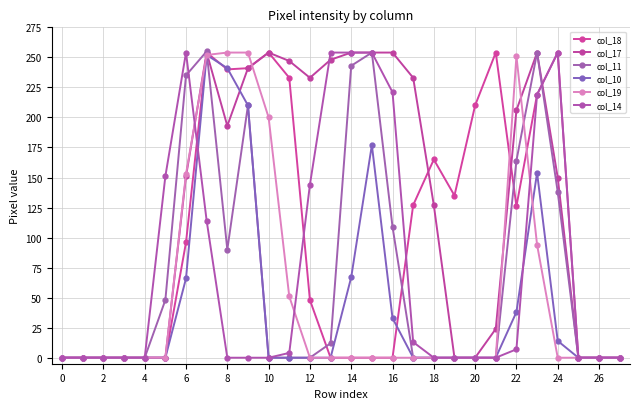

Does the chart display data point markers on the line(s)?

Yes